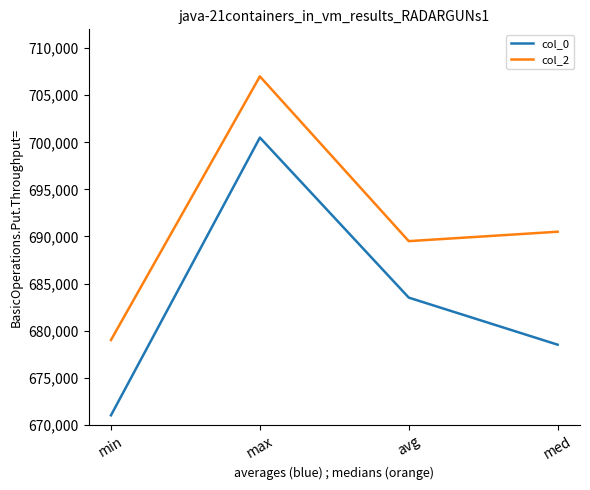

Reading left to right, what are all the values shown in this chart?

col_0: 671000	700500	683500	678500
col_2: 679000	707000	689500	690500